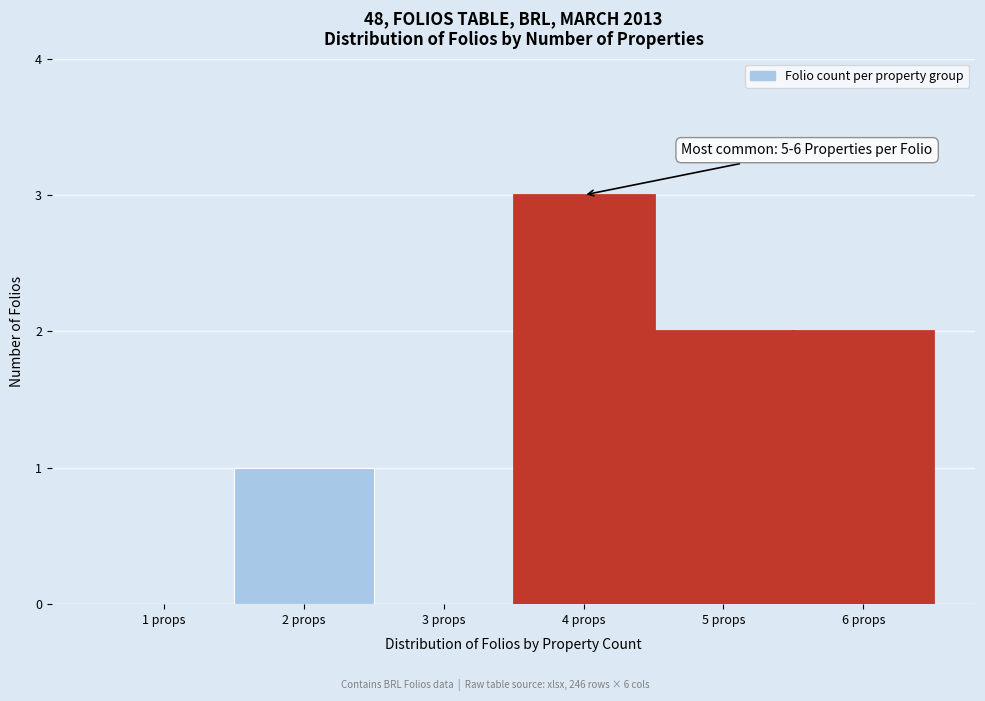

Reading left to right, list all the values displayed in this chart.

1 props=0	2 props=1	3 props=0	4 props=3	5 props=2	6 props=2